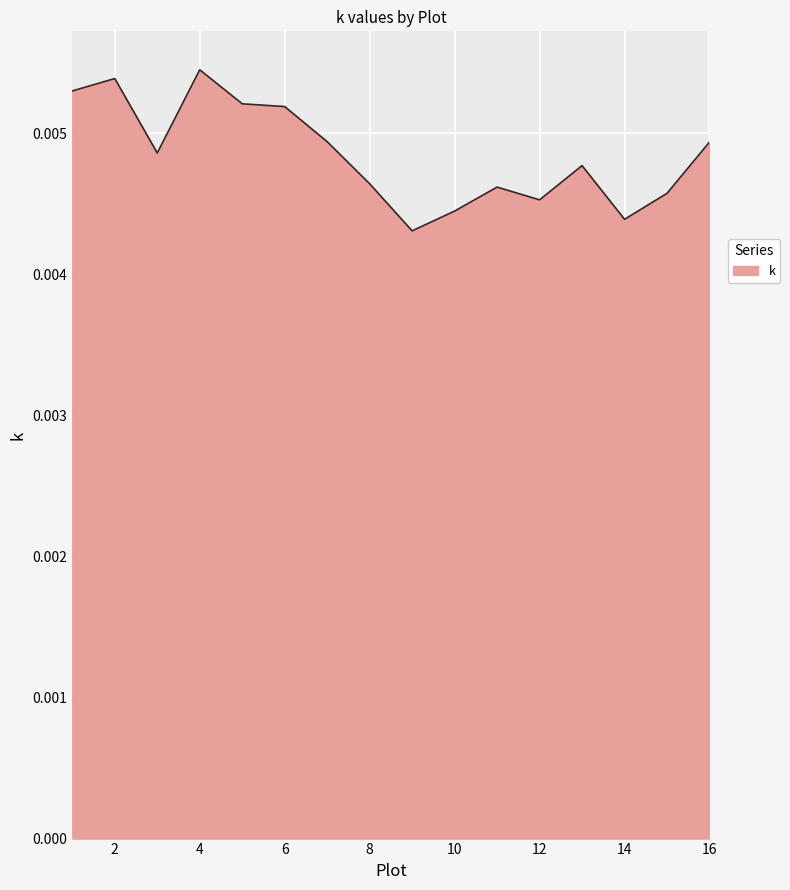

How many lines are shown in the chart?

1